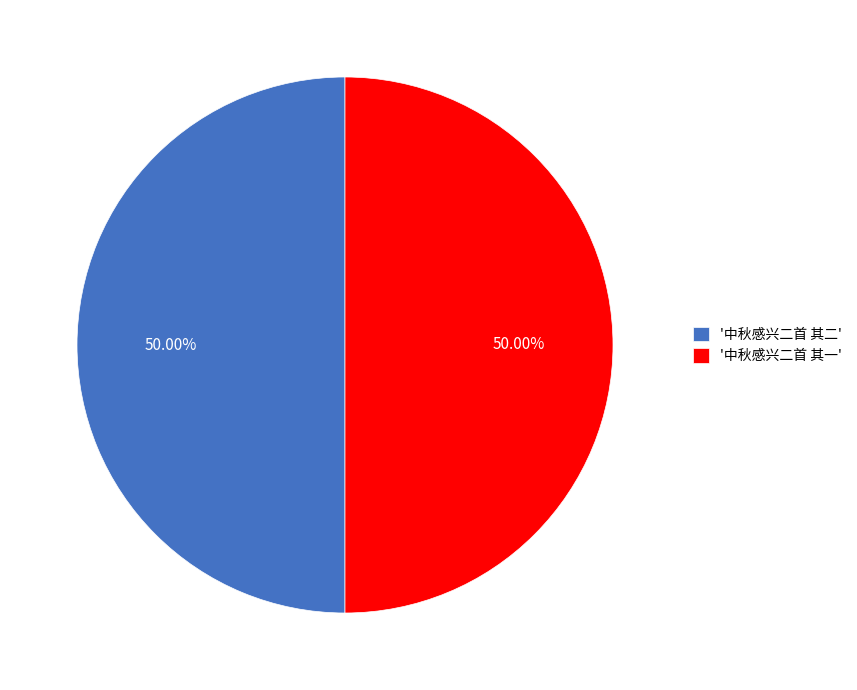

Approximately how many times larger is the value at '中秋感兴二首 其一' compared to '中秋感兴二首 其二'?

1.0